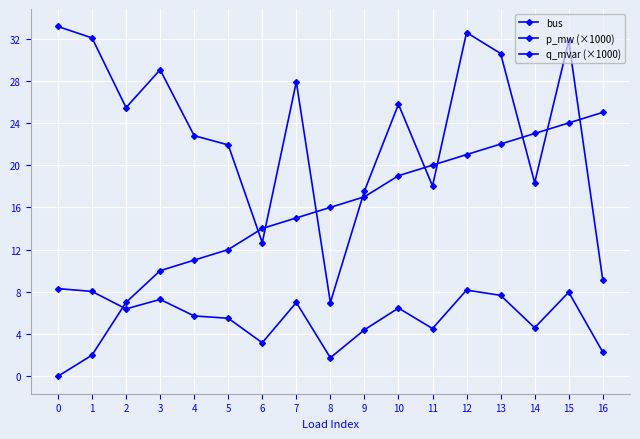

List the series in order of their overall mean, highest first.

p_mw (×1000), bus, q_mvar (×1000)